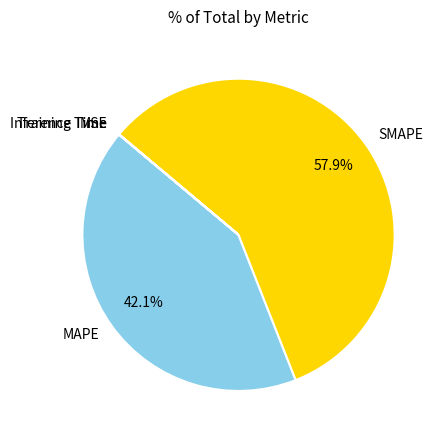

To the nearest percent, what is the average slice percentage?

20%